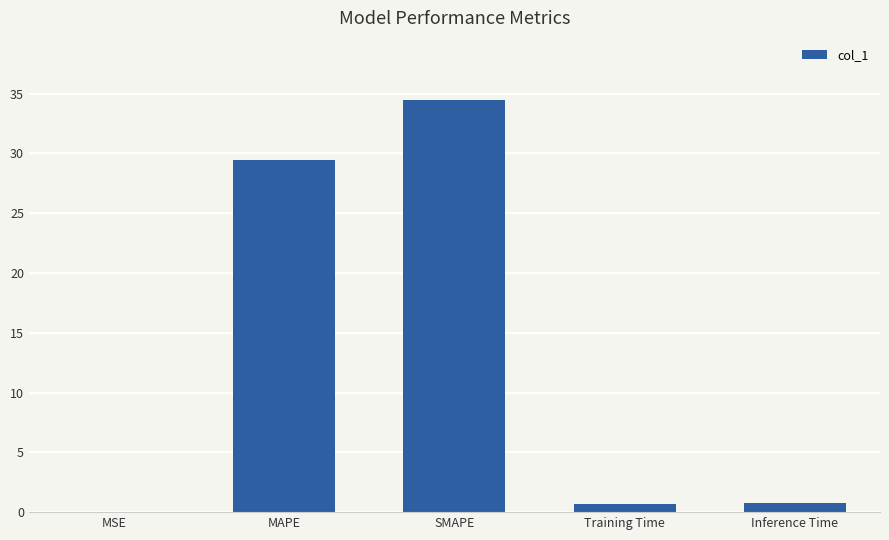

At which label is the value closest to 17?

MAPE